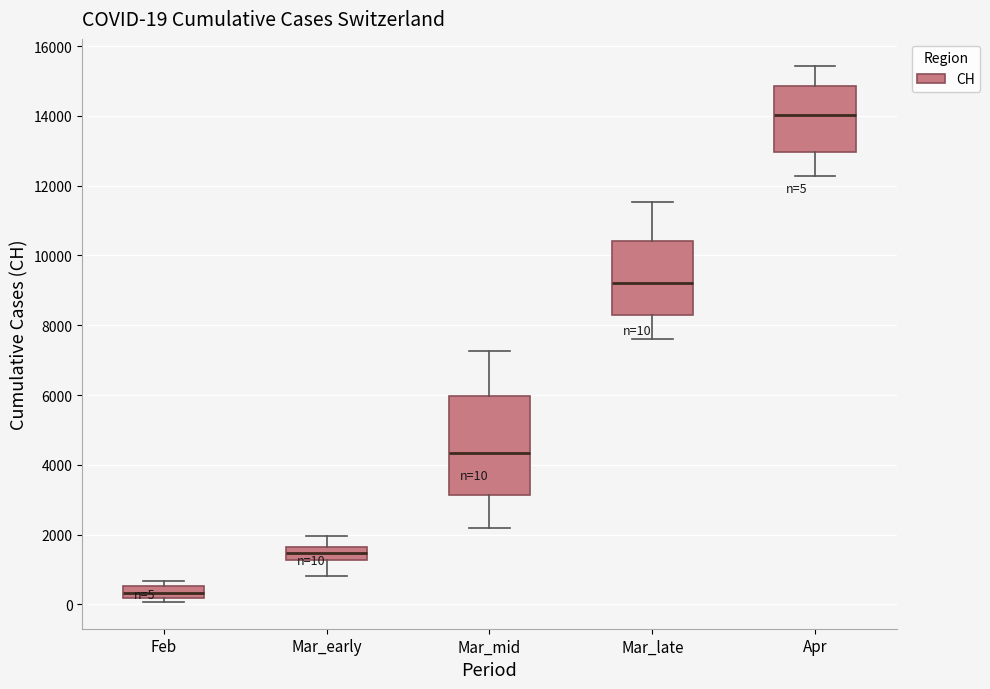

Which box's median line is the highest?

Apr